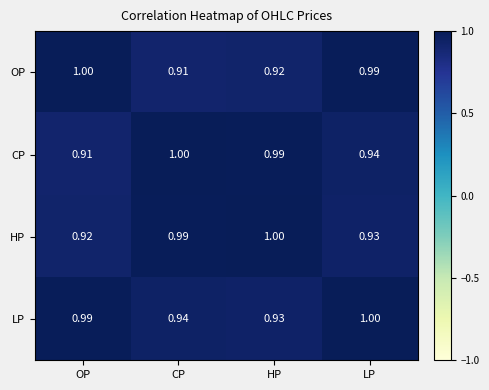

At which label does LP reach its minimum?

HP